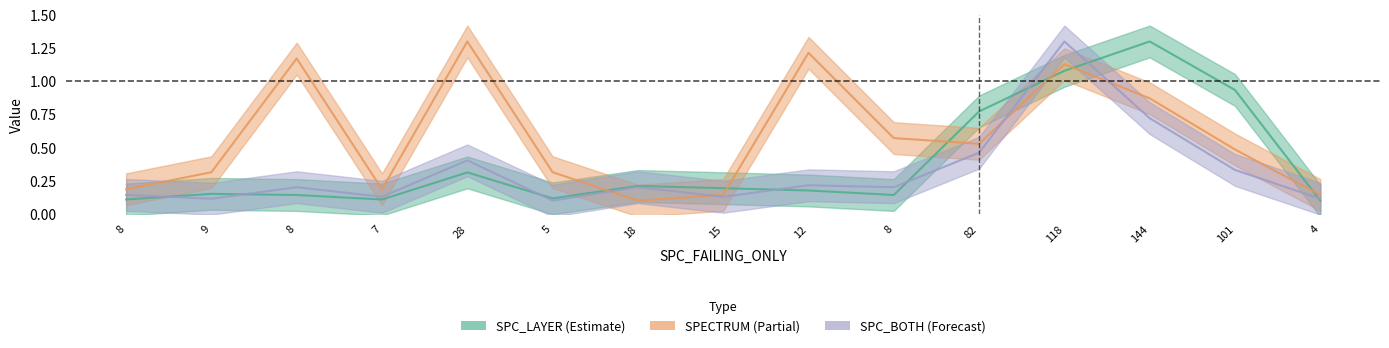

The value of SPECTRUM at 82 is 0.5. True or false?

True